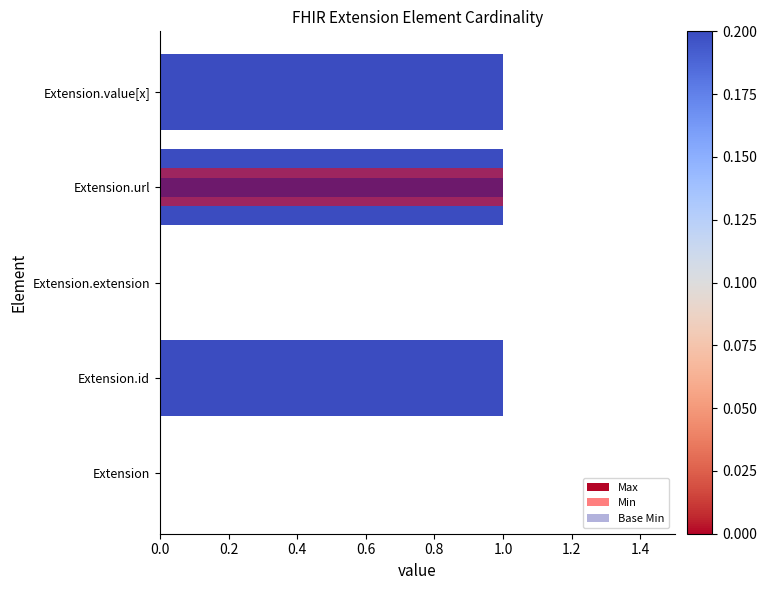

List the series in order of their peak value, lowest first.

Max, Min, Base Min